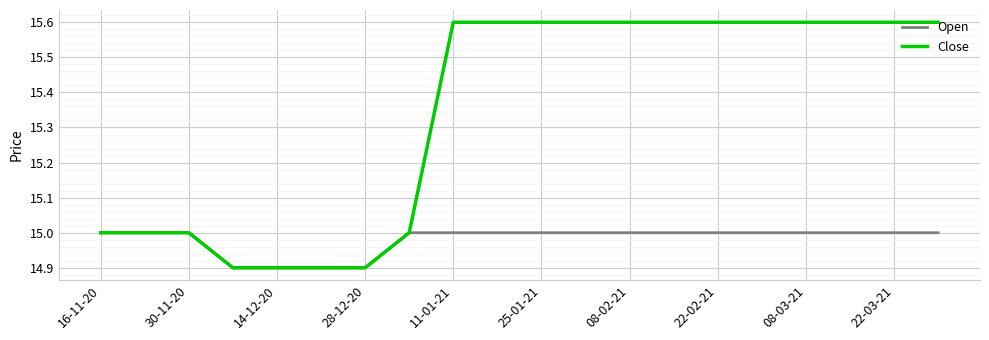

Which series has the largest total across all categories?

Close